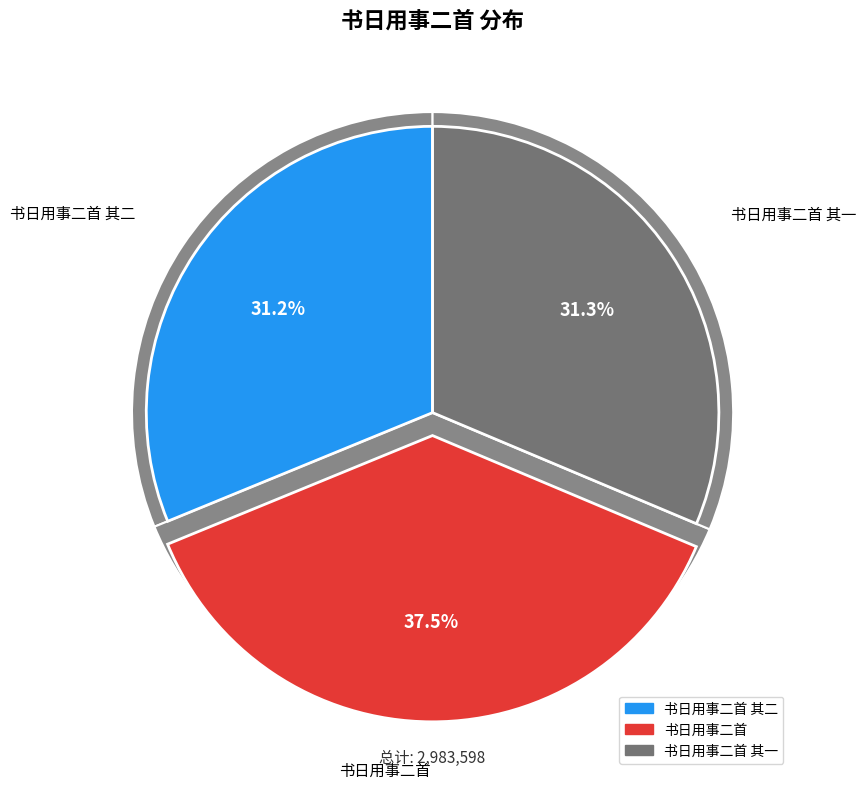

What is the change in value from 书日用事二首 其二 to 书日用事二首?

+187043